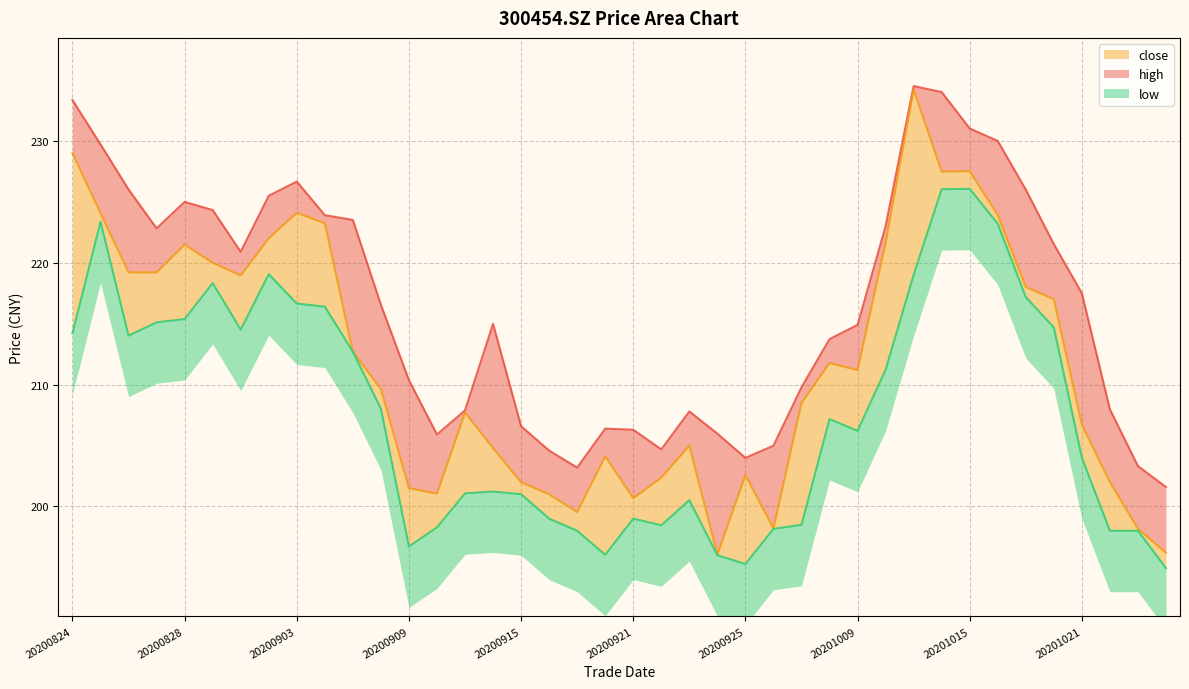

What are all the series names shown in the legend?

close, high, low